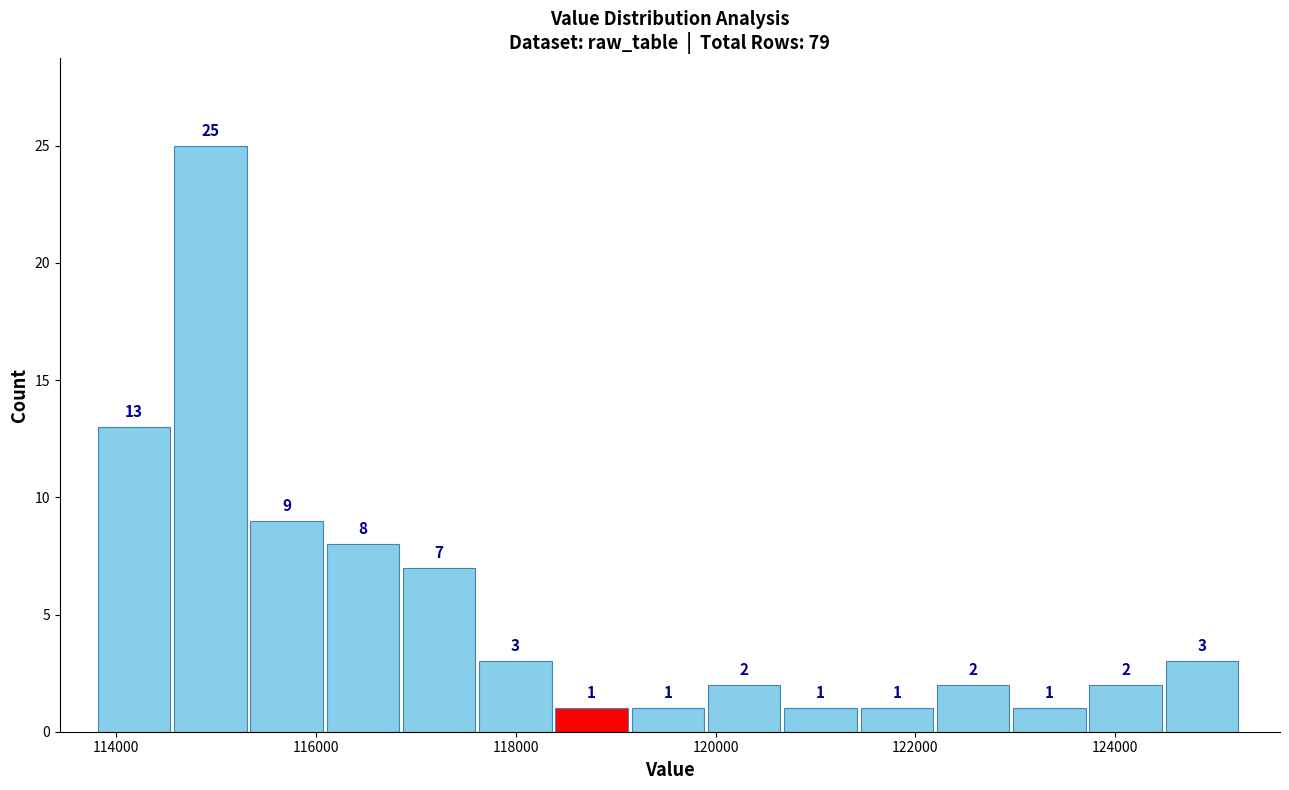

Read against the x-axis, roughly where is the centre of the tallest bar?

115000